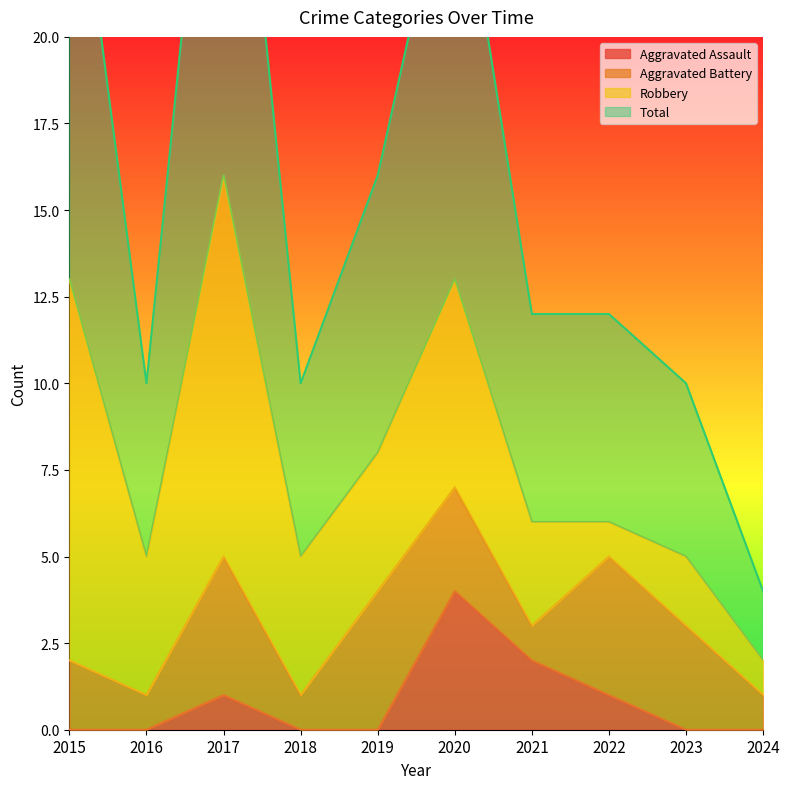

Is it true that Total equals 12 at 2021?

True